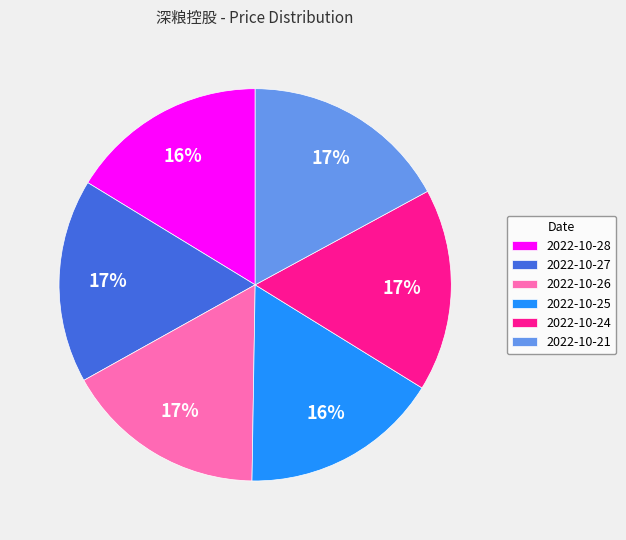

How many slices are in this pie chart?

6